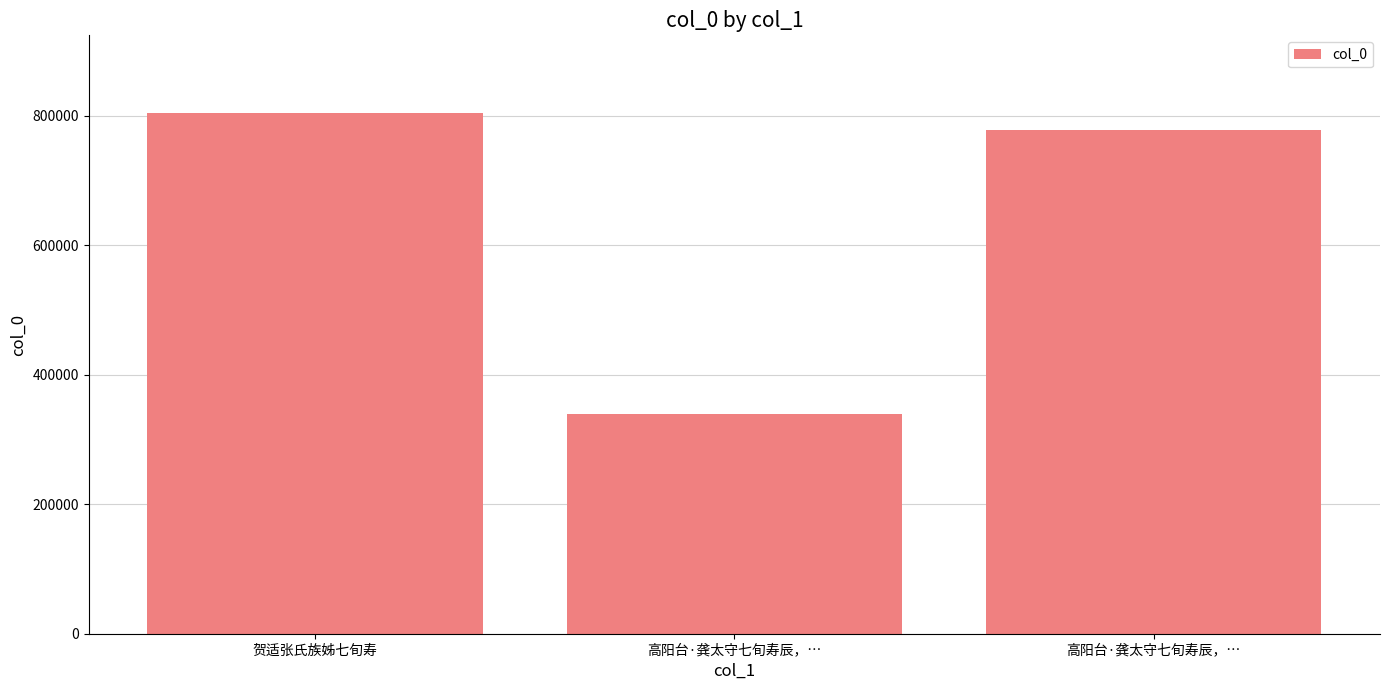

How many values are below 778126?

1